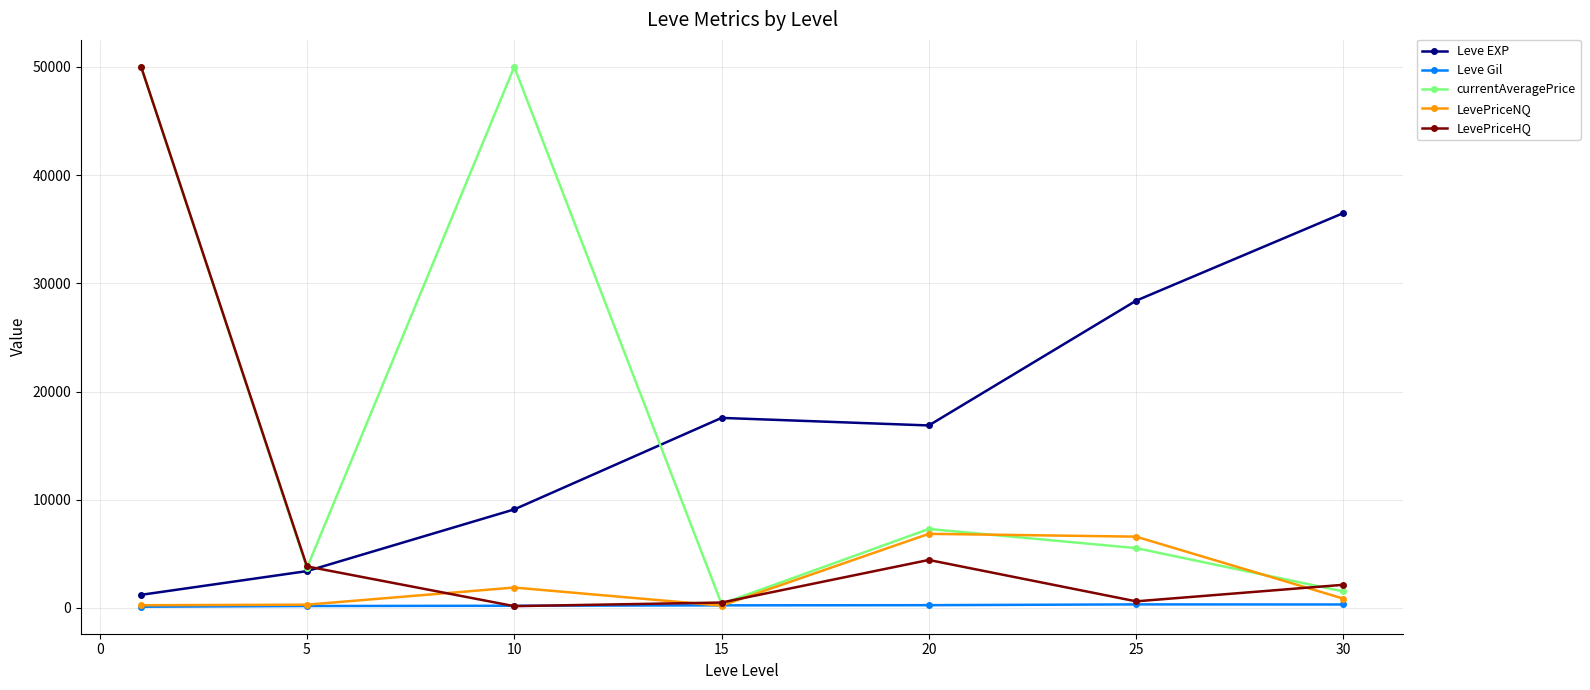

What is the sum of all LevePriceNQ values?

16958.2